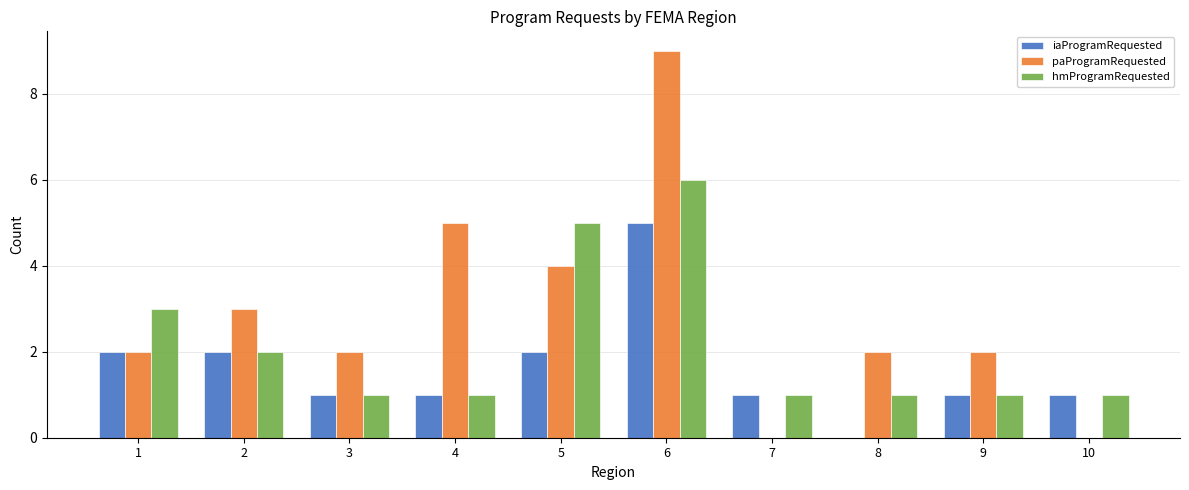

How many groups of bars are there?

10